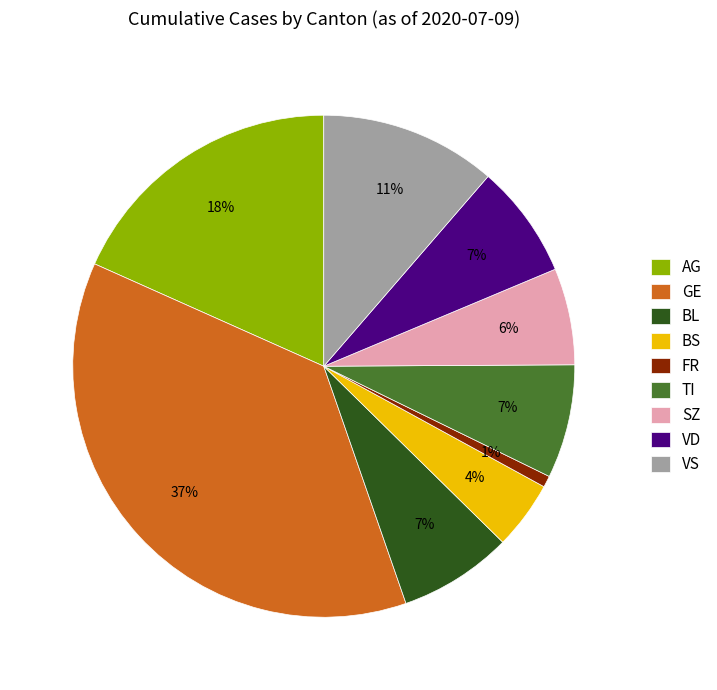

Is it true that BS is 16% of the pie?

False